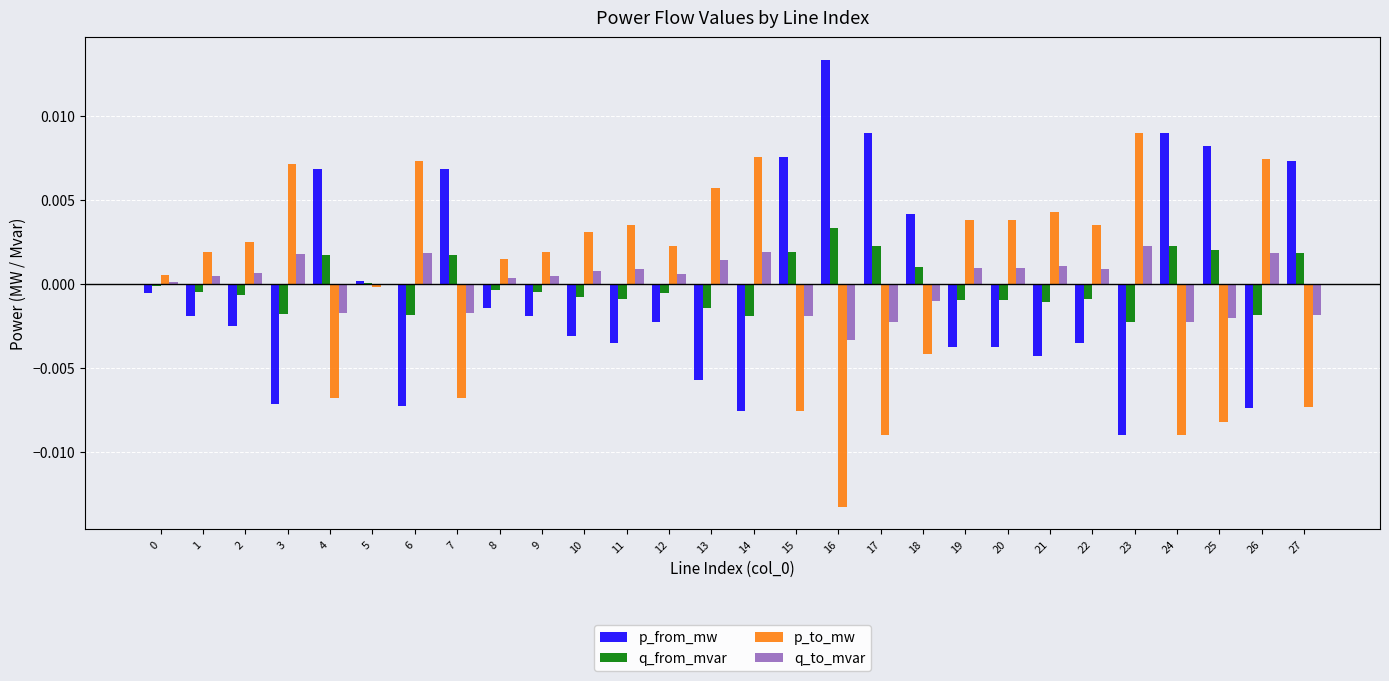

How many series are shown in this chart?

4